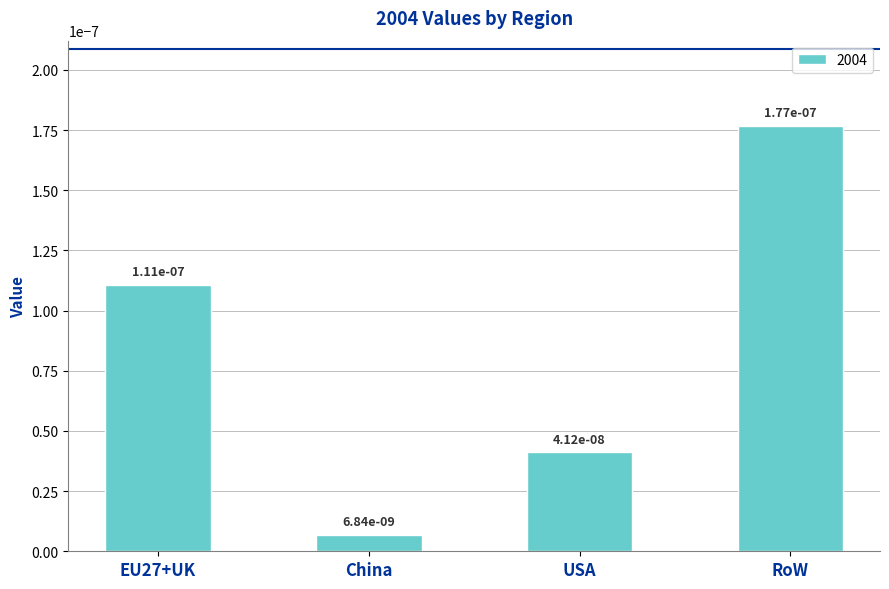

What is the label of the 3rd bar from the left?

USA